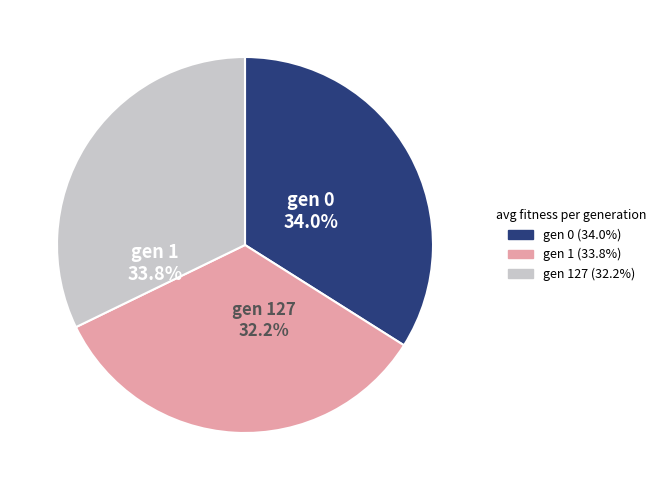

Between gen 127 and gen 0, which is larger?

gen 0